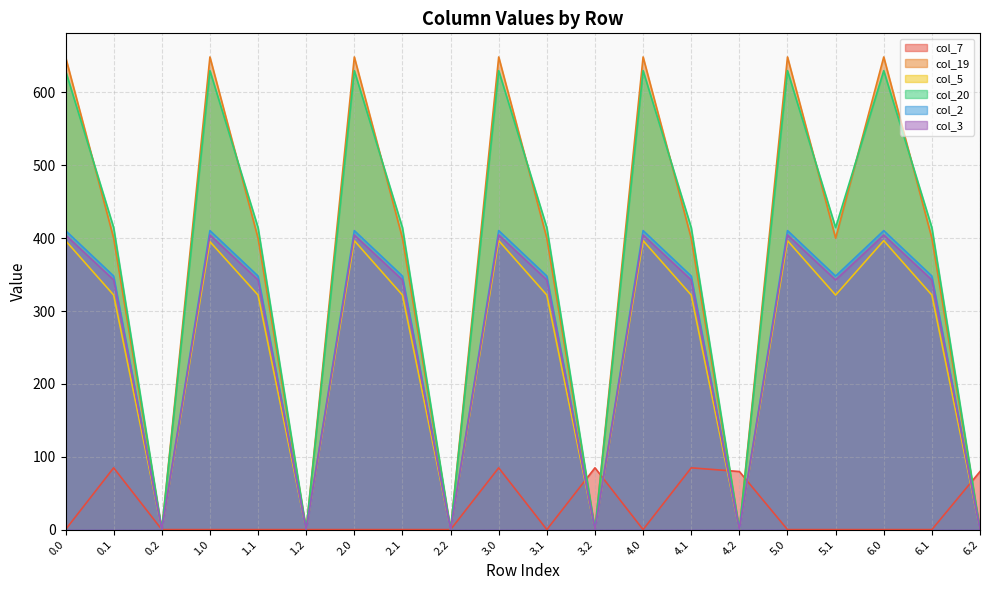

At 6.2, list the series in order from smallest to largest.

col_19, col_5, col_20, col_2, col_3, col_7